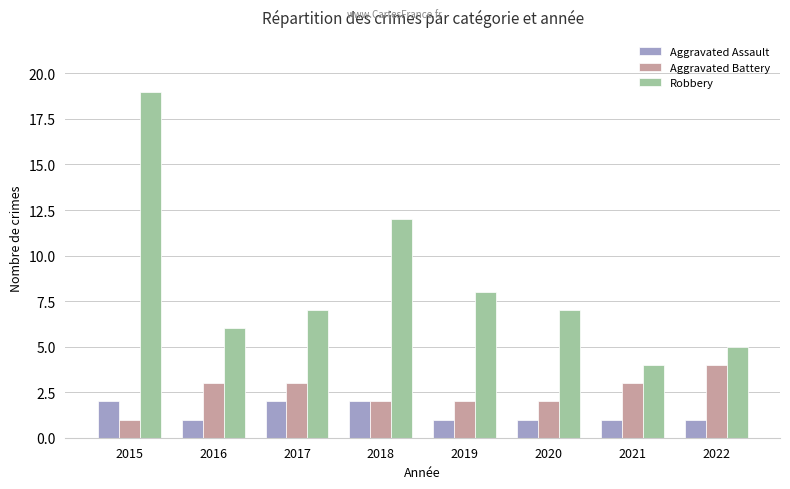

The Robbery series shows 8 at 2019. True or false?

True